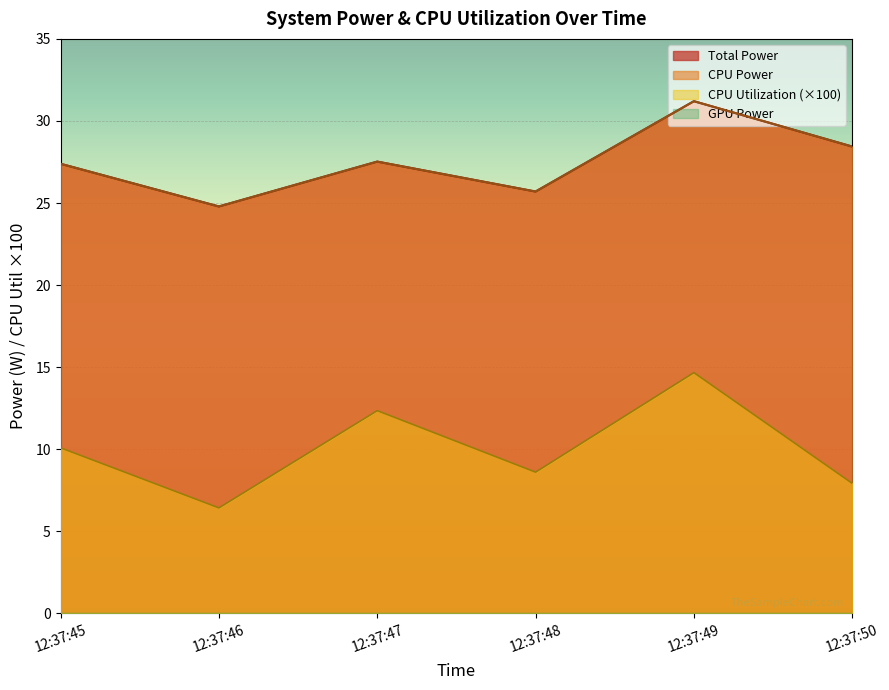

What is the maximum value shown in the chart?

31.2